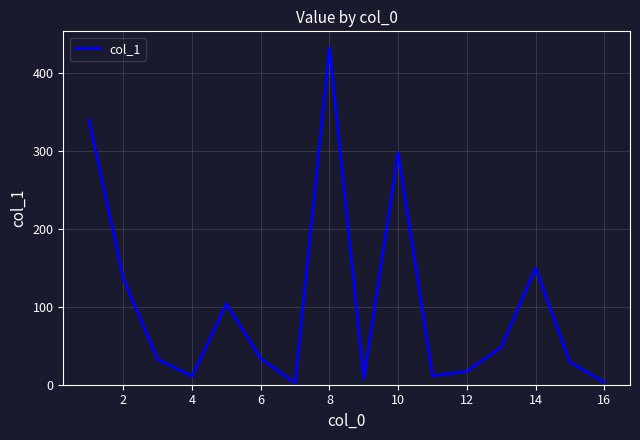

What is the greatest value displayed?

431.9